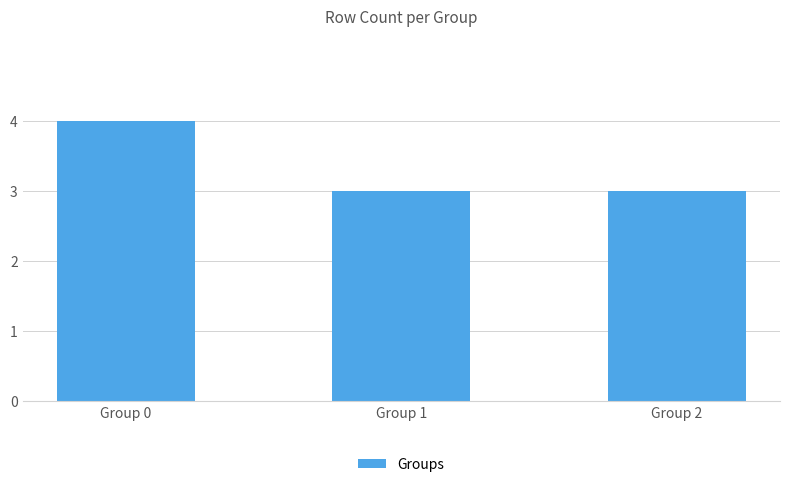

How many series are shown in this chart?

1